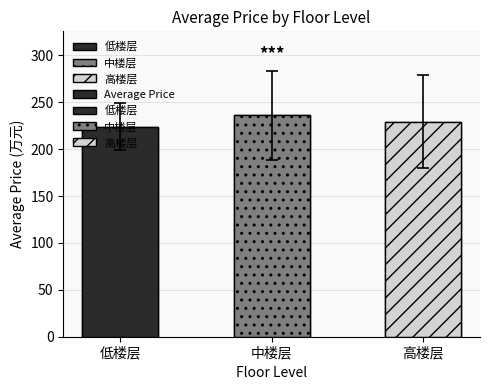

What is the ratio of the value at 低楼层 to the value at 高楼层?

1.0